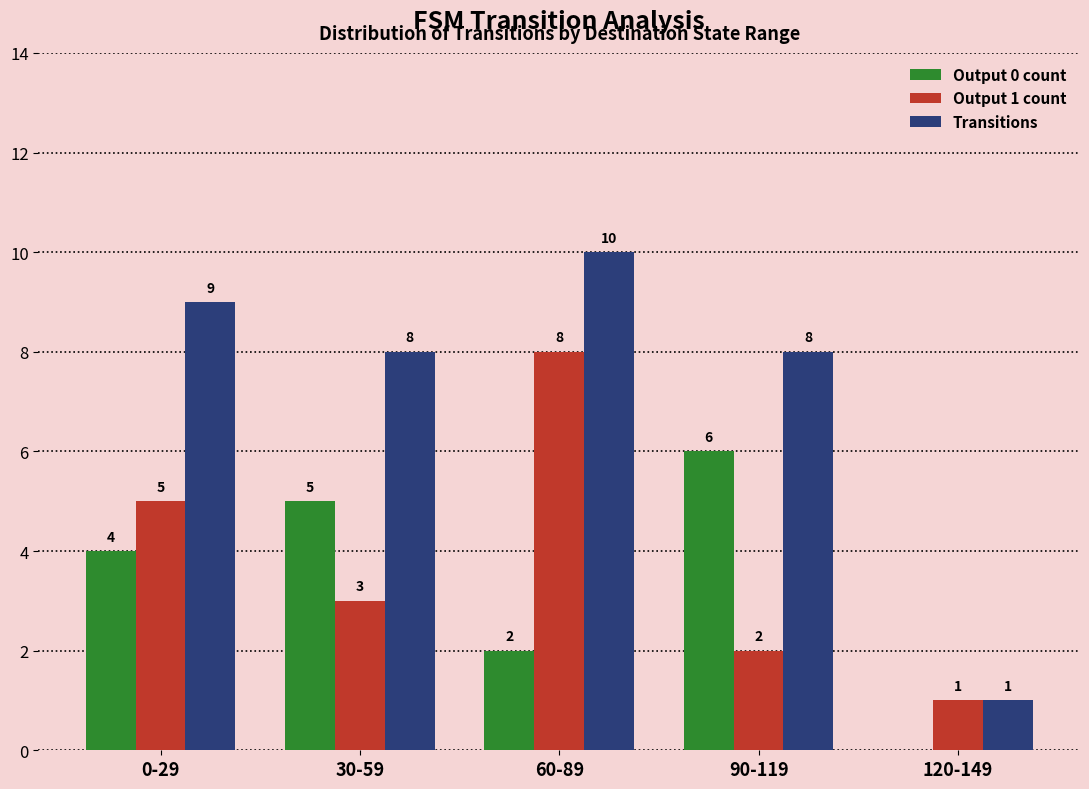

What value does the Output 1 count series have at 30-59?

3